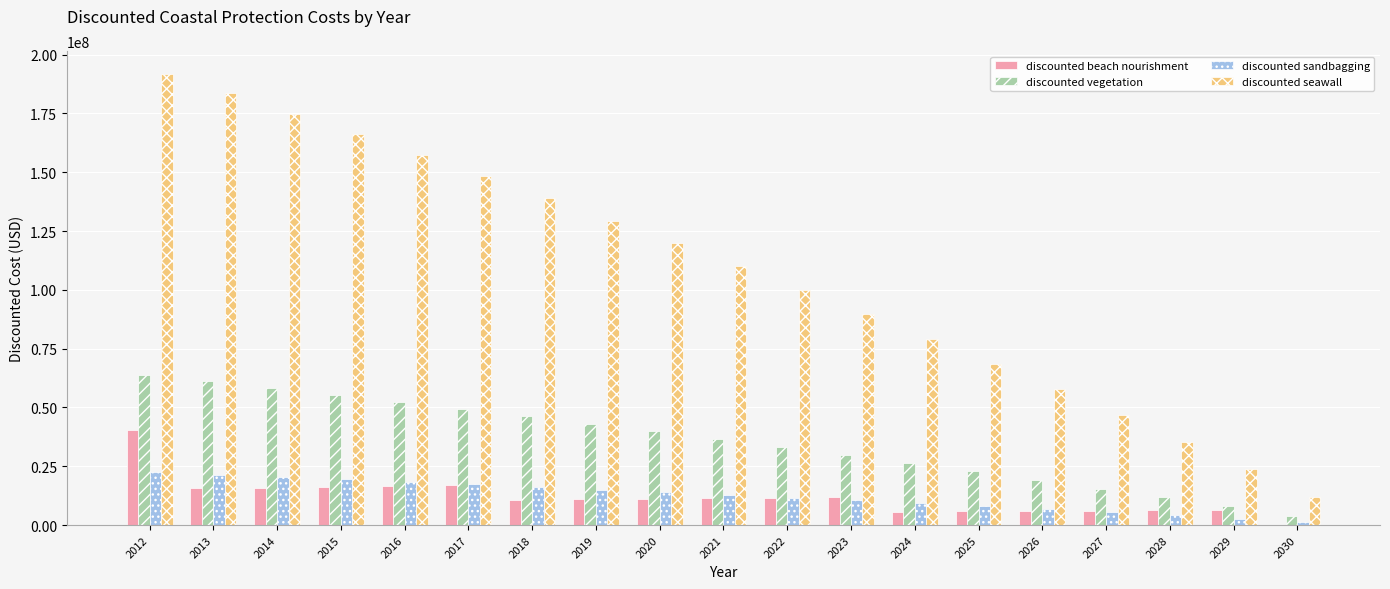

What are all the series names shown in the legend?

discounted beach nourishment, discounted vegetation, discounted sandbagging, discounted seawall